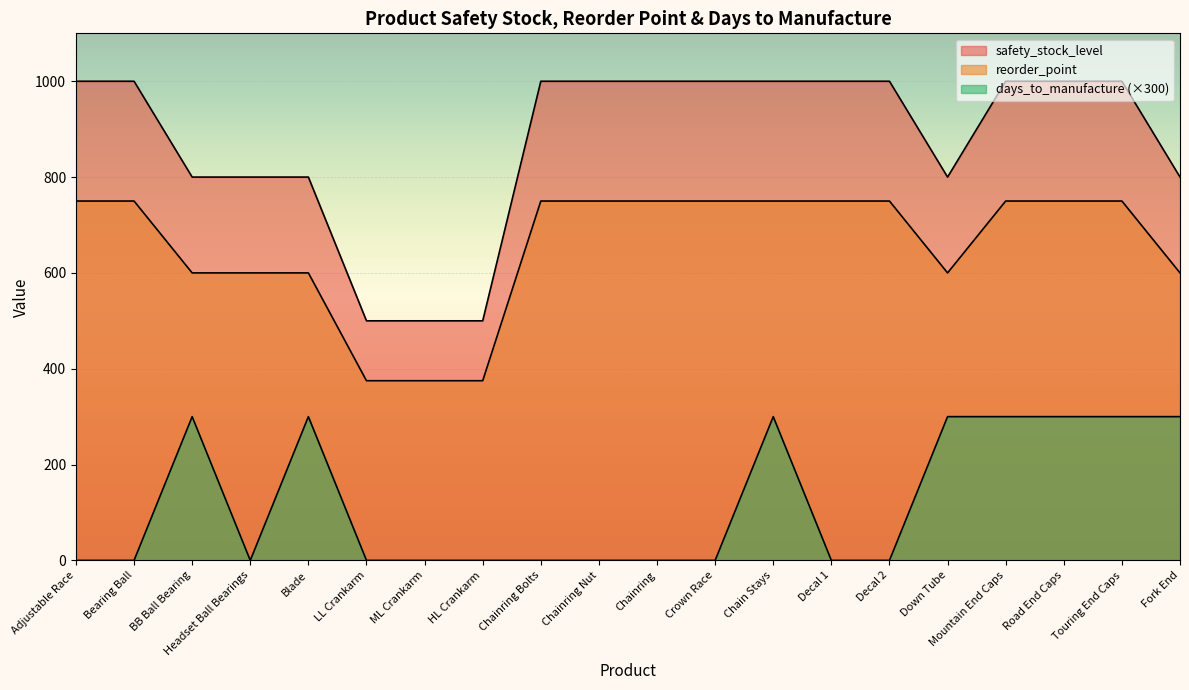

What value does the safety_stock_level series have at Chain Stays?

1000